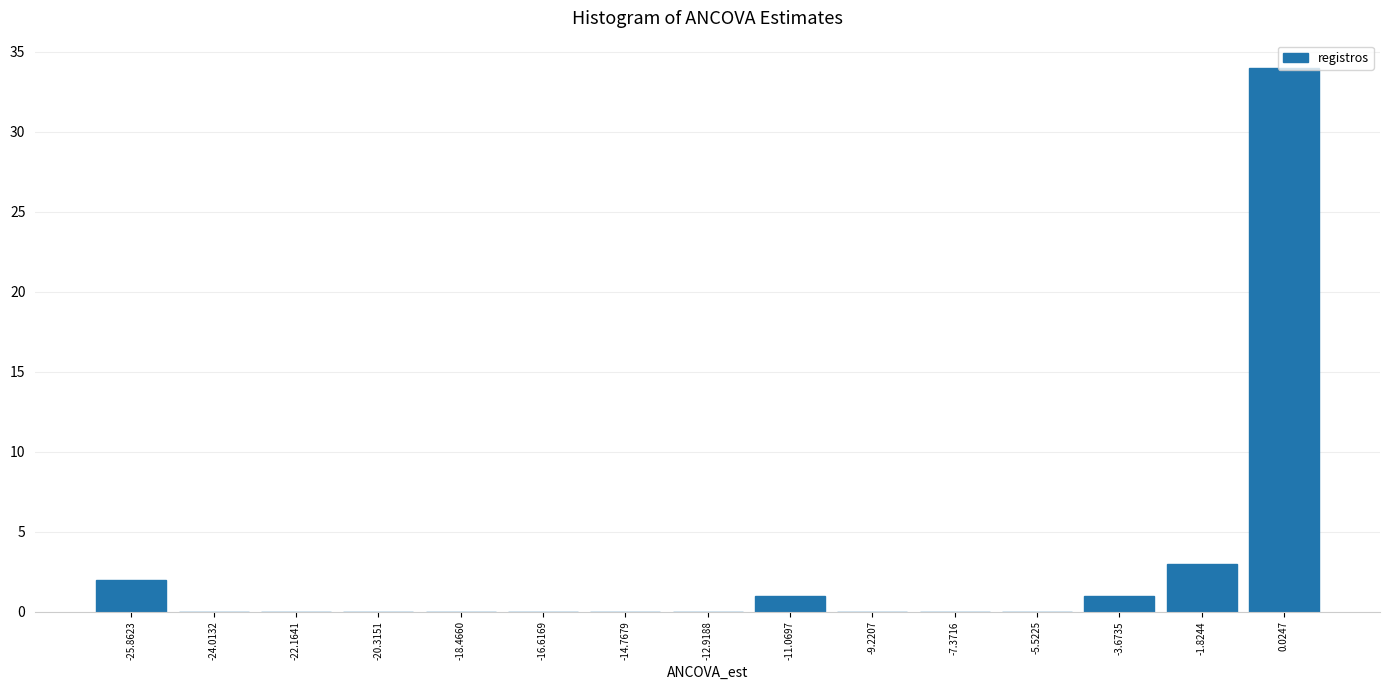

Reading left to right, transcribe this chart: for each bar, give the range it covers on the x-axis and its height. Neither the bar edges nor the heights are printed on the chart, so give them approximately, as read against the axes.

-26.8 to -25.0: 2
-25.0 to -23.0: 0
-23.0 to -21.2: 0
-21.2 to -19.4: 0
-19.4 to -17.6: 0
-17.6 to -15.6: 0
-15.6 to -13.8: 0
-13.8 to -12.0: 0
-12.0 to -10.2: 1
-10.2 to -8.2: 0
-8.2 to -6.4: 0
-6.4 to -4.6: 0
-4.6 to -2.8: 1
-2.8 to -0.8: 3
-0.8 to 1.0: 34